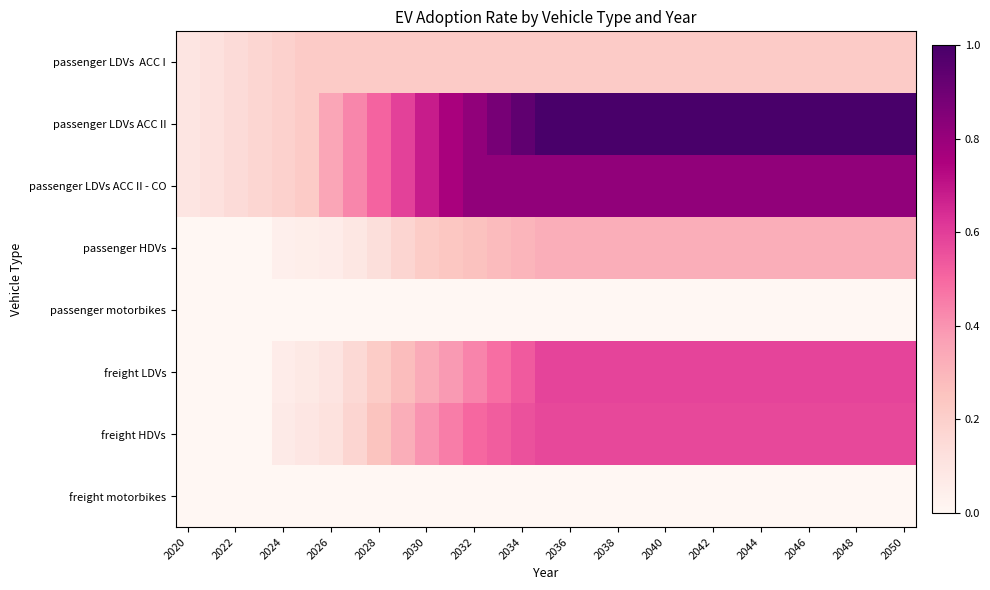

Which series has the largest range (max minus min)?

passenger LDVs ACC II